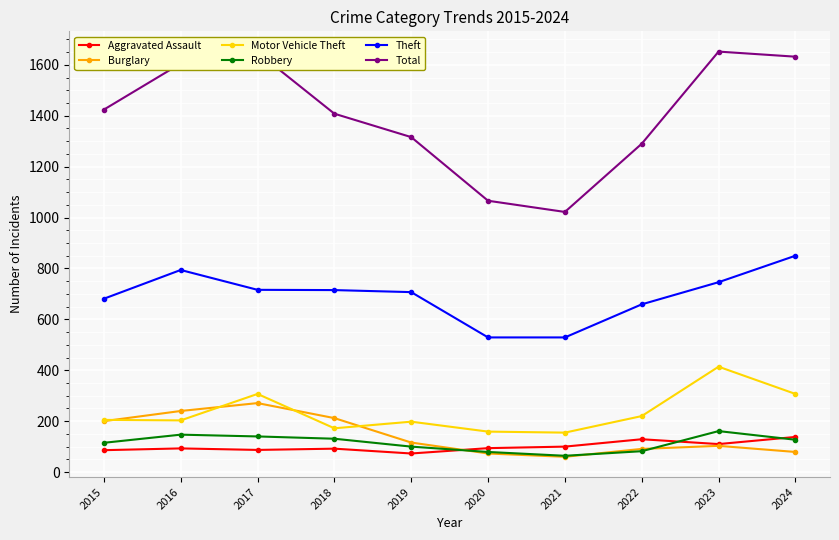

True or false: Burglary has a value of 200 at 2015.

True